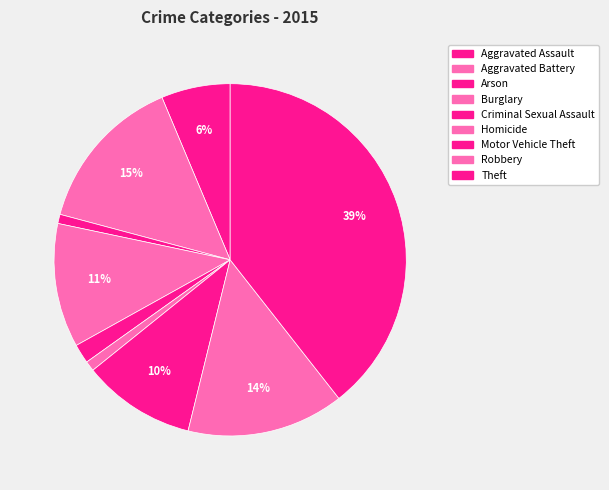

To the nearest percent, what portion does Robbery represent?

14%